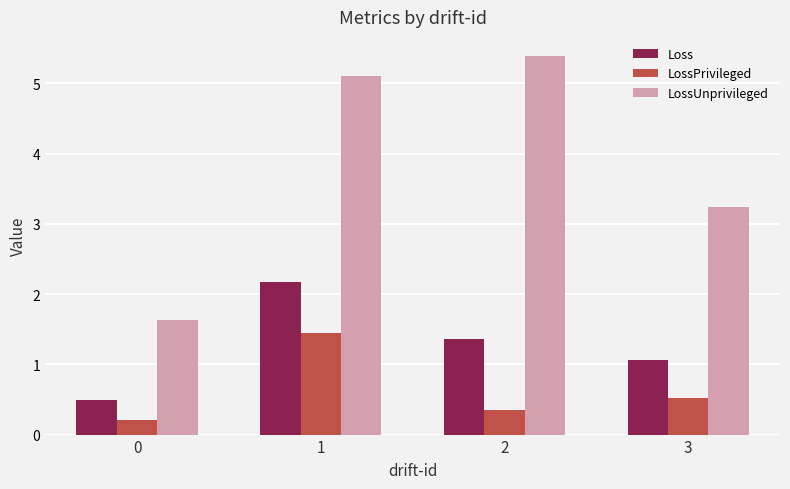

Which label corresponds to the largest value in the chart?

2